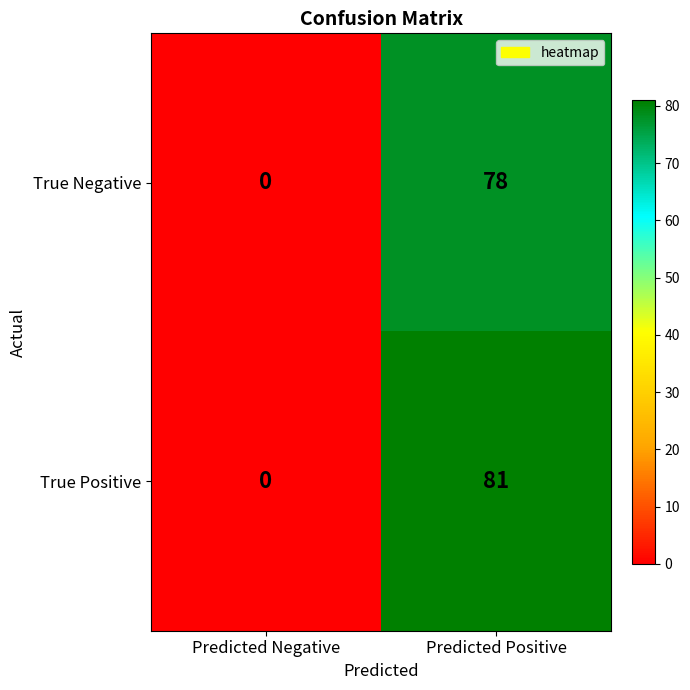

Is the value of True Positive at Predicted Positive greater than the value of True Negative at Predicted Negative?

Yes